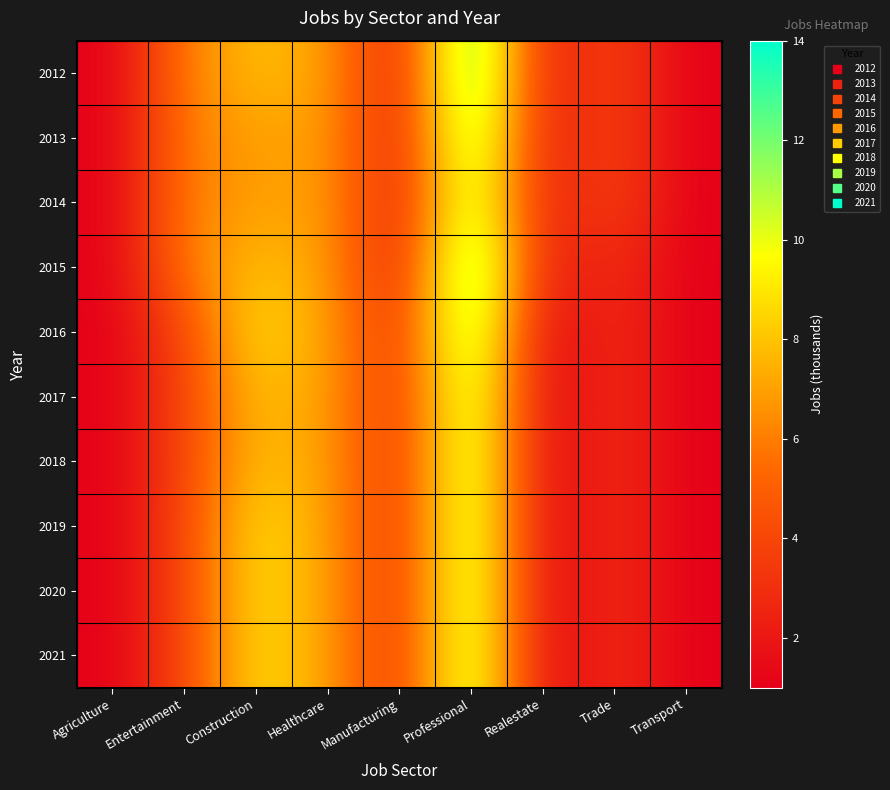

Reading left to right, what are all the values shown in this chart?

2012: Agriculture=1	Entertainment=6	Construction=8	Healthcare=7	Manufacturing=2	Professional=14	Realestate=2	Trade=4	Transport=1
2013: Agriculture=1	Entertainment=6	Construction=7	Healthcare=7	Manufacturing=2	Professional=13	Realestate=2	Trade=4	Transport=1
2014: Agriculture=1	Entertainment=6	Construction=7	Healthcare=7	Manufacturing=2	Professional=12	Realestate=2	Trade=4	Transport=1
2015: Agriculture=1	Entertainment=6	Construction=8	Healthcare=7	Manufacturing=2	Professional=14	Realestate=2	Trade=3	Transport=1
2016: Agriculture=1	Entertainment=4	Construction=9	Healthcare=7	Manufacturing=3	Professional=13	Realestate=1	Trade=3	Transport=1
2017: Agriculture=1	Entertainment=4	Construction=8	Healthcare=7	Manufacturing=3	Professional=12	Realestate=1	Trade=3	Transport=1
2018: Agriculture=1	Entertainment=4	Construction=8	Healthcare=7	Manufacturing=3	Professional=12	Realestate=1	Trade=3	Transport=1
2019: Agriculture=1	Entertainment=4	Construction=9	Healthcare=7	Manufacturing=3	Professional=12	Realestate=1	Trade=3	Transport=1
2020: Agriculture=1	Entertainment=4	Construction=9	Healthcare=7	Manufacturing=3	Professional=12	Realestate=1	Trade=3	Transport=1
2021: Agriculture=1	Entertainment=4	Construction=9	Healthcare=7	Manufacturing=3	Professional=12	Realestate=1	Trade=3	Transport=1